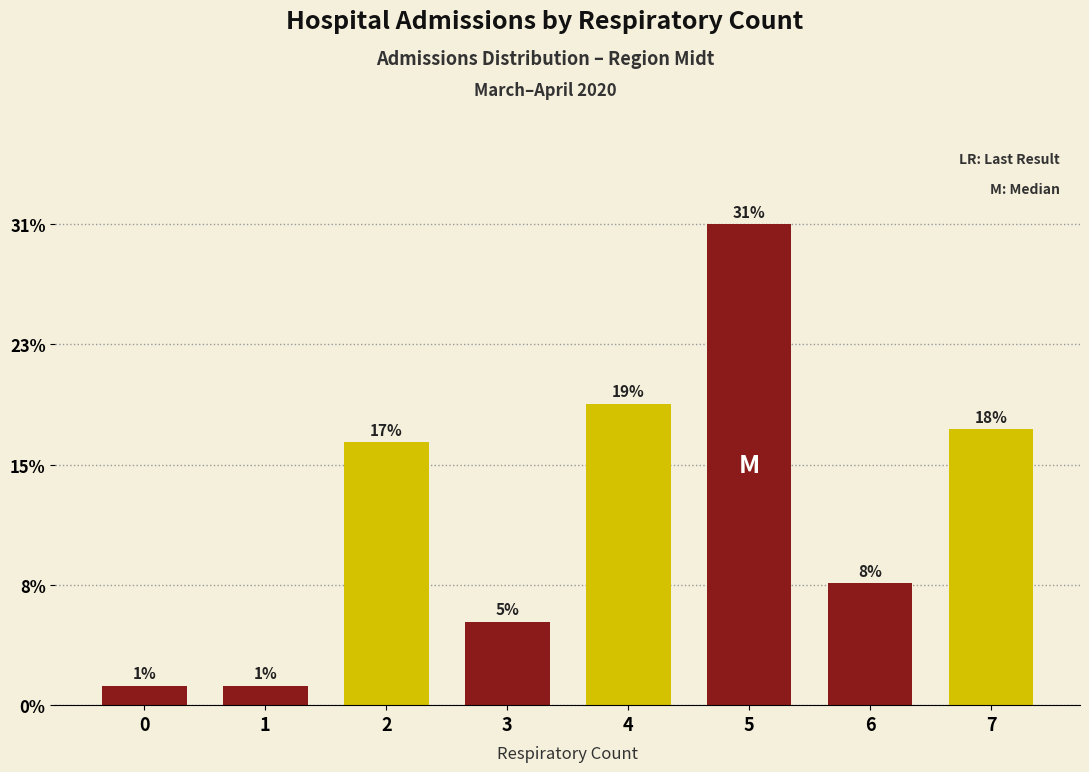

Rank the categories by value from highest to lowest.

5, 4, 7, 2, 6, 3, 0, 1